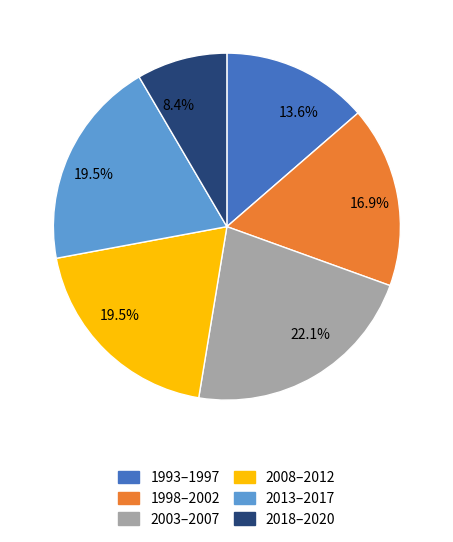

What is the total percentage of 2013–2017 and 1993–1997?

33.1%